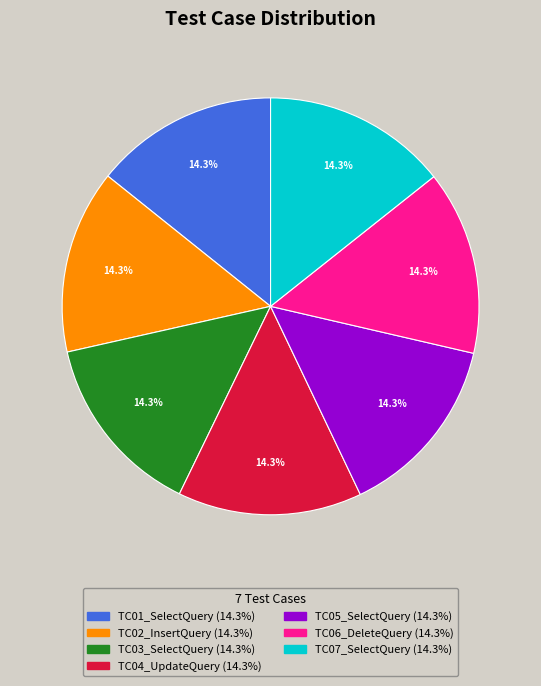

To the nearest percent, what portion does TC04_UpdateQuery represent?

14%